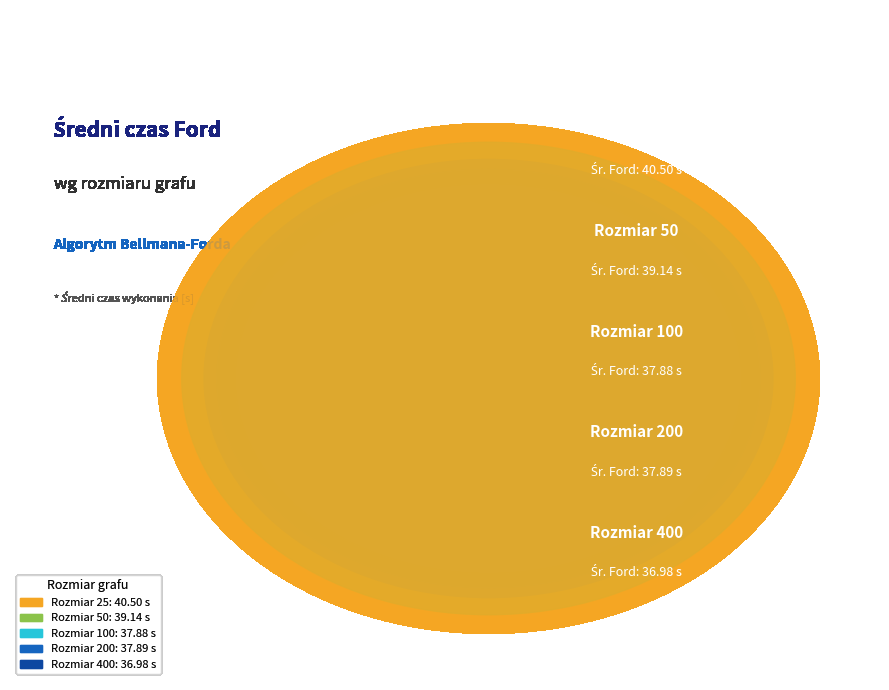

To the nearest percent, what is the combined percentage of 25 and 400?

40%